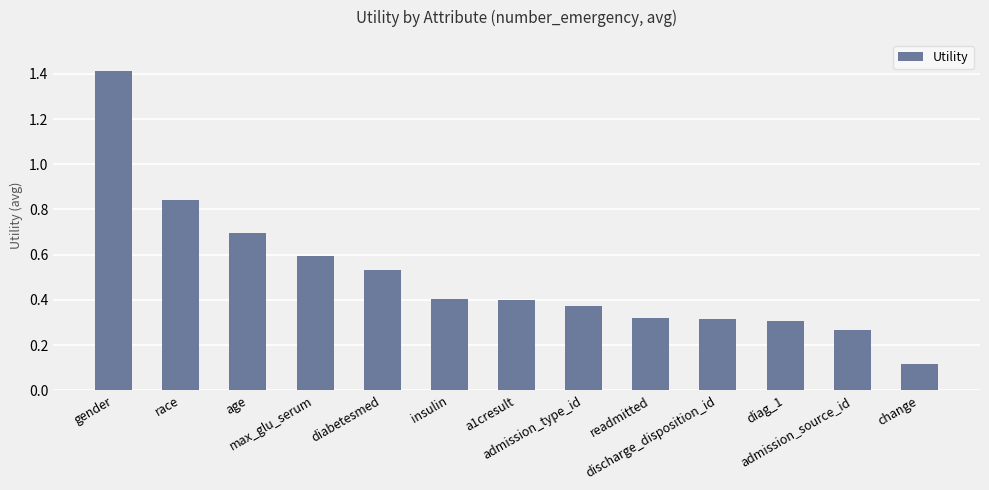

Is it true that the value at gender is 2.5?

False